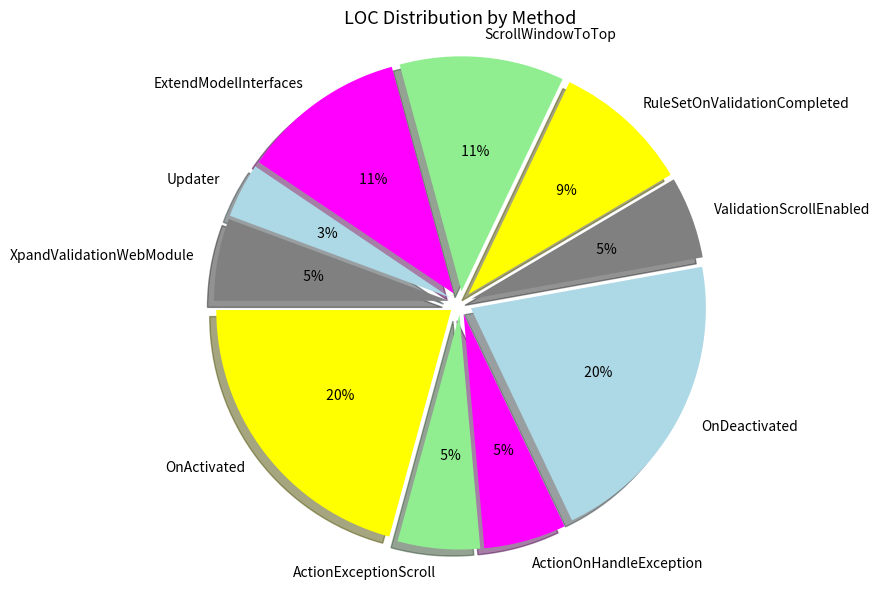

To the nearest percent, what portion does RuleSetOnValidationCompleted represent?

9%